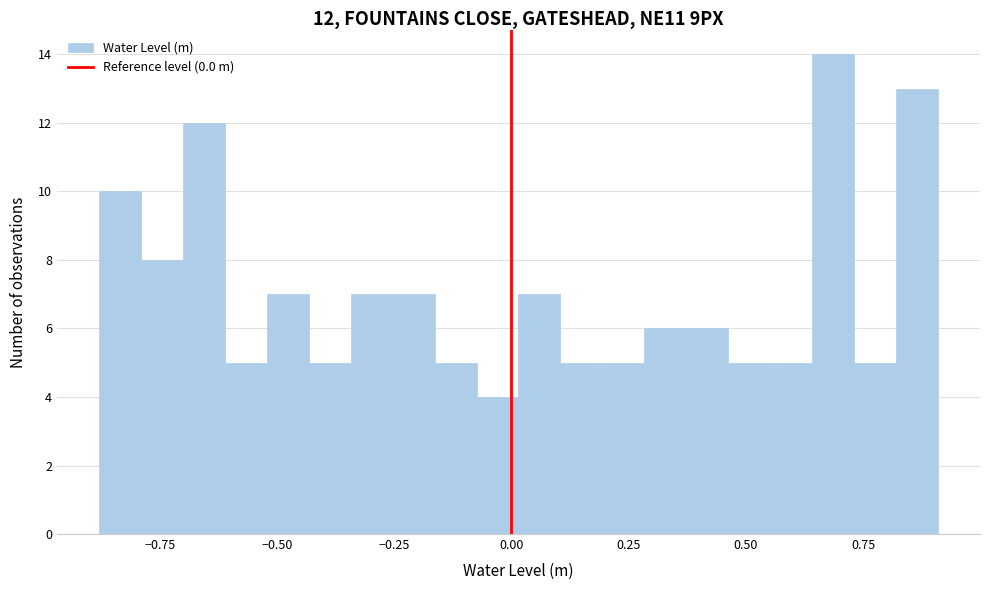

Around what value on the x-axis is the tallest bar? Give the approximate position of its centre, as read against the axis.

0.70